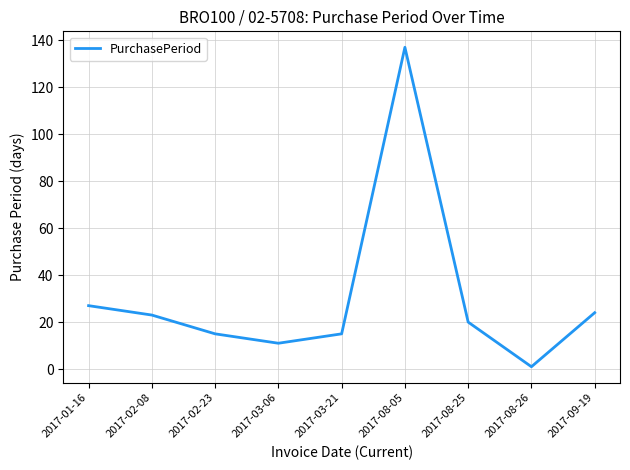

At which label is the value closest to 69?

2017-01-16